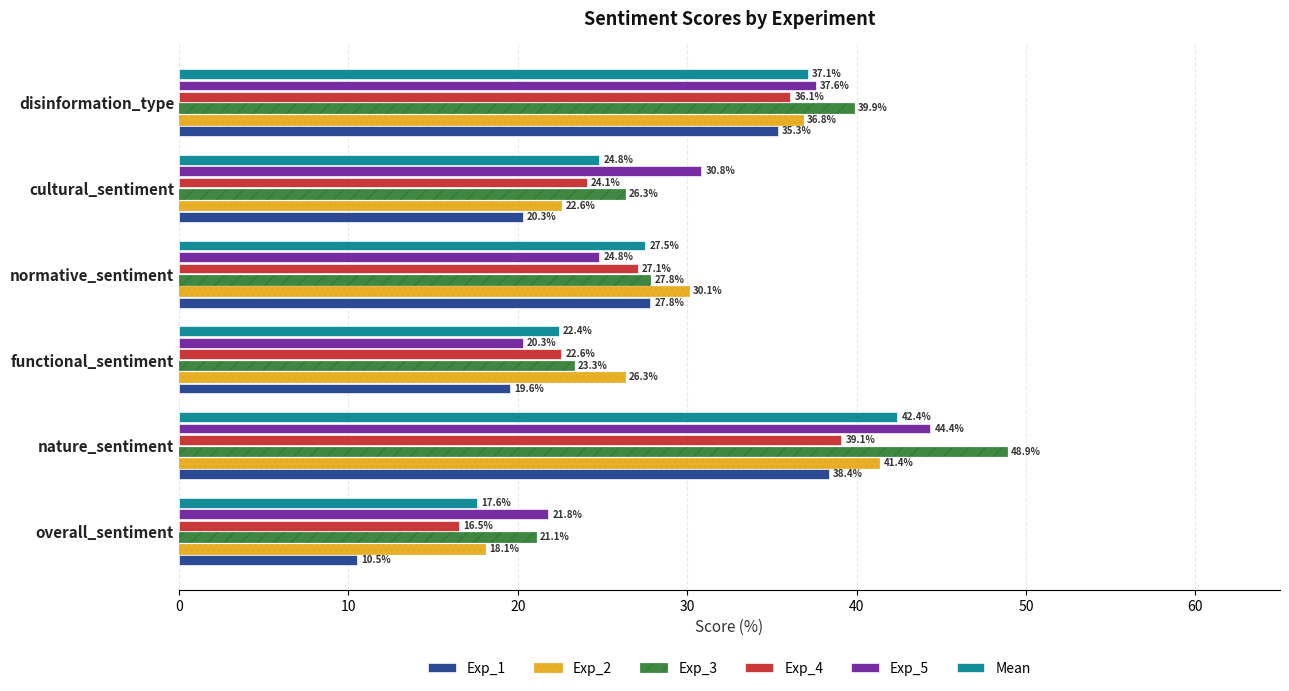

Where is Exp_1 nearest to the value 24?

cultural_sentiment